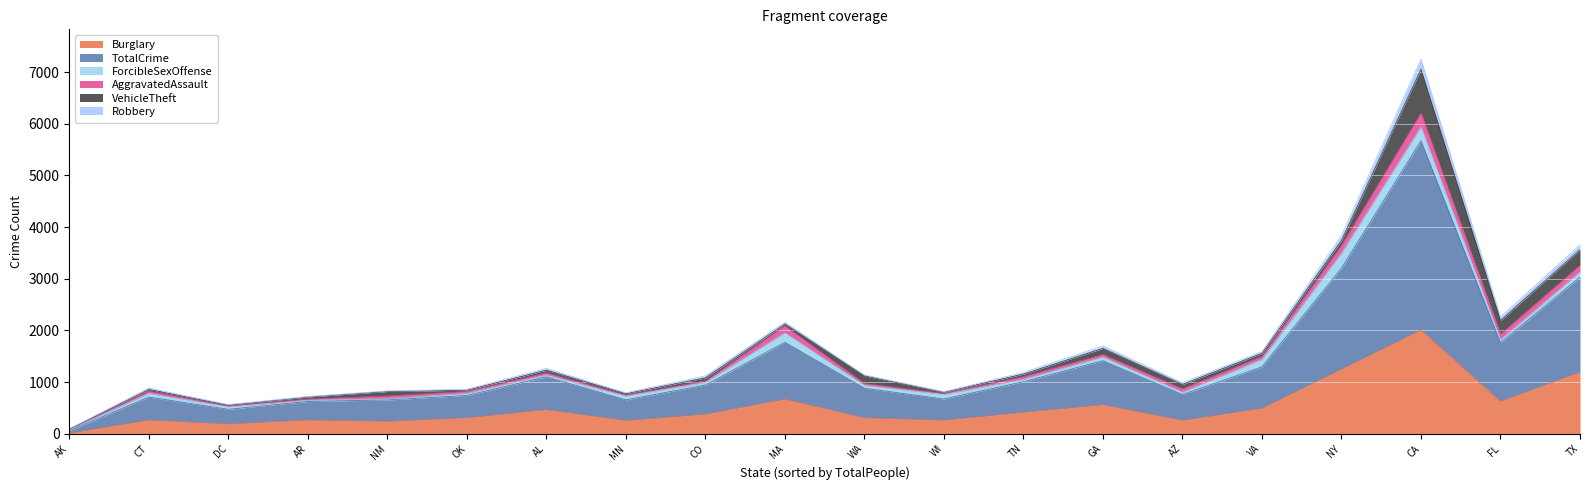

Does the chart display data point markers on the line(s)?

No